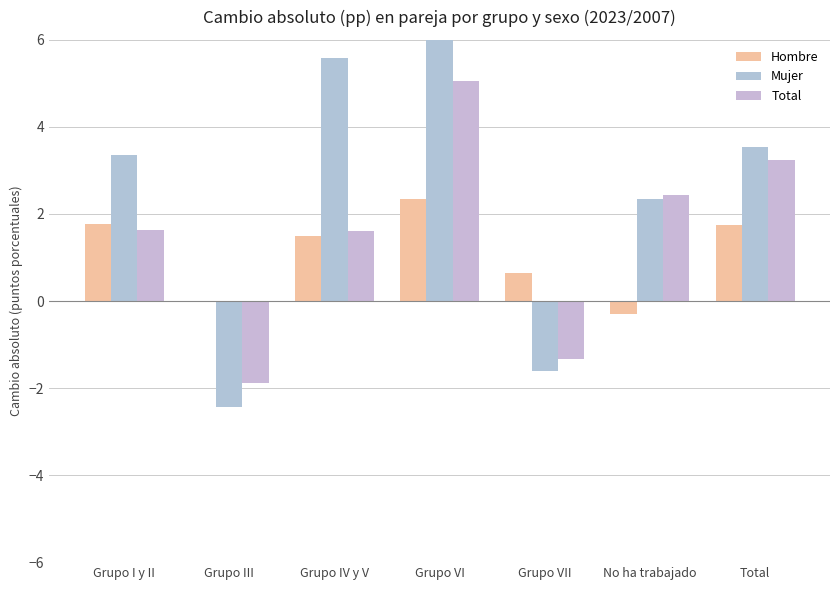

How many values in the Mujer series are below 3?

3